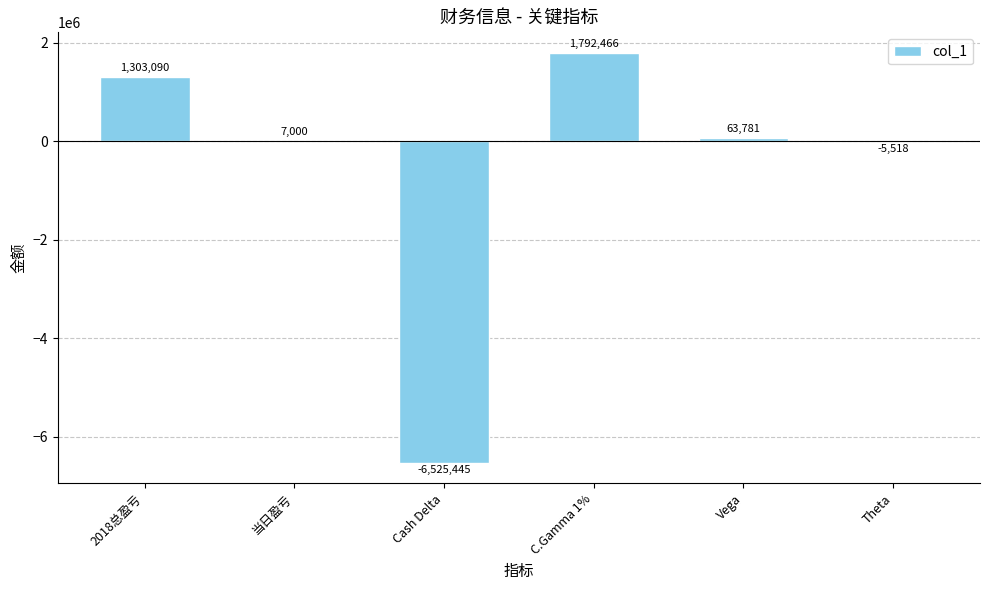

What is the maximum value shown in the chart?

1792466